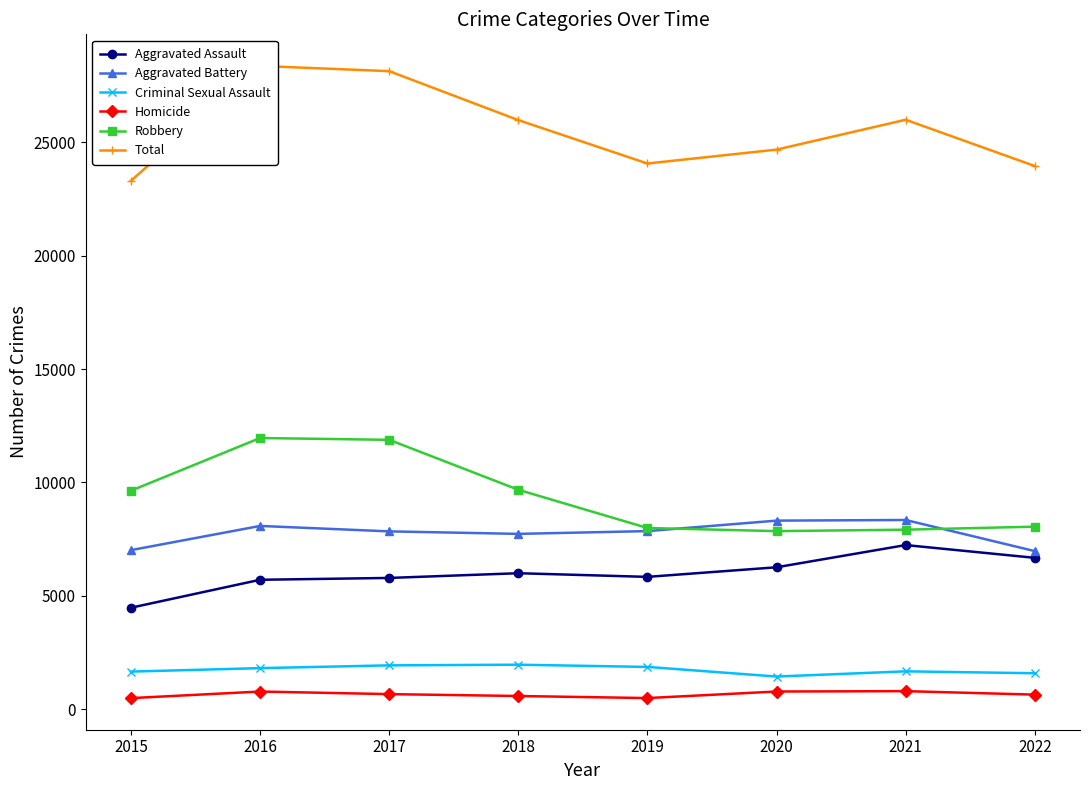

True or false: Homicide and Total intersect in this chart.

False